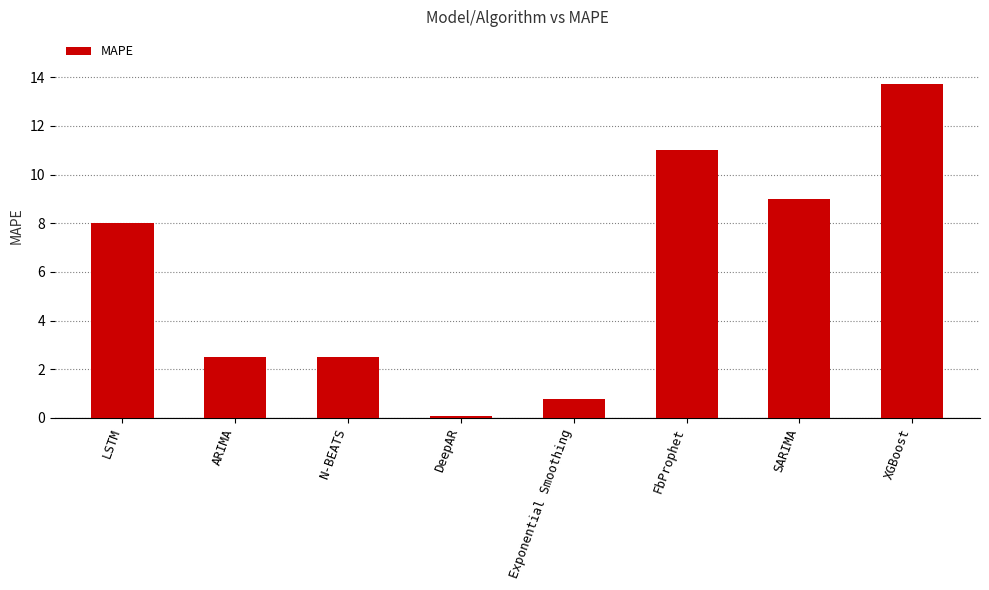

Reading left to right, what are all the values shown in this chart?

LSTM=8.0	ARIMA=2.5	N-BEATS=2.5	DeepAR=0.1	Exponential Smoothing=0.8	FbProphet=11.0	SARIMA=9.0	XGBoost=13.7